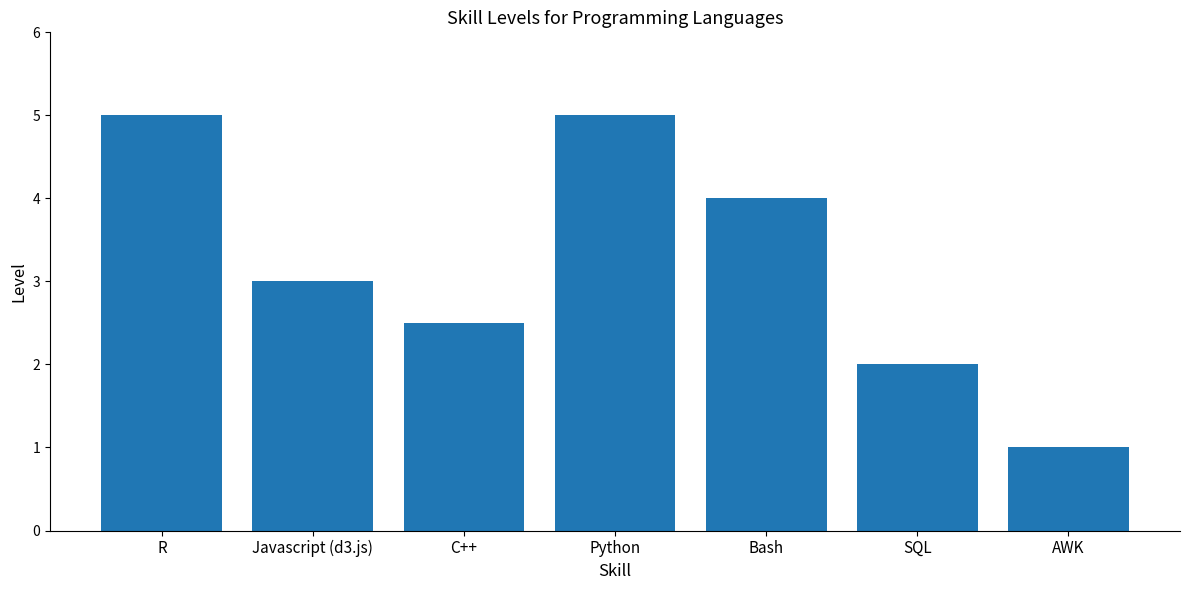

What is the minimum value shown in the chart?

1.0